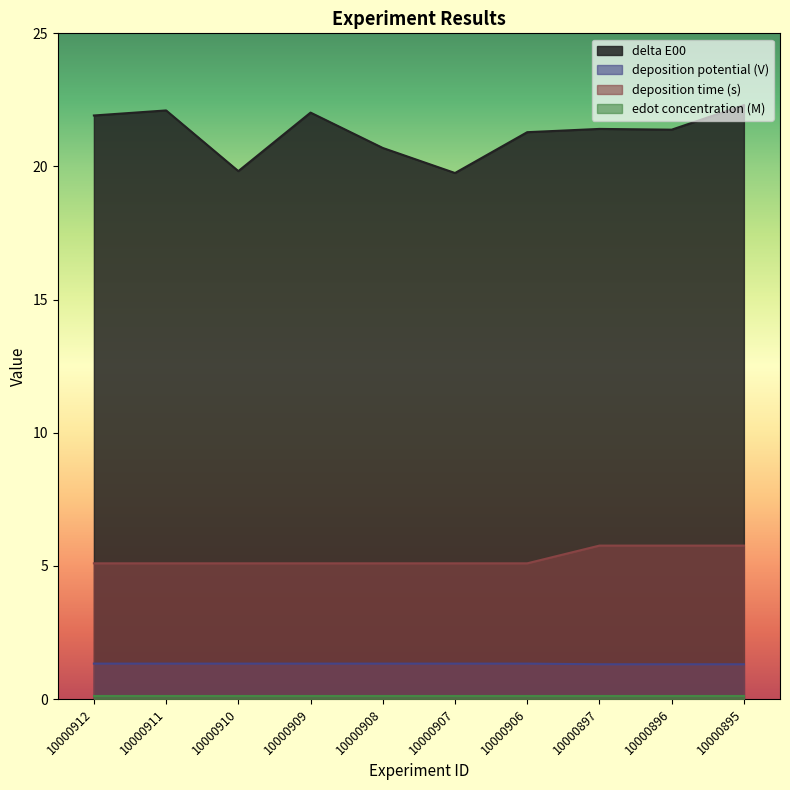

What is the difference between the maximum and minimum values in the deposition time (s) series?

0.7